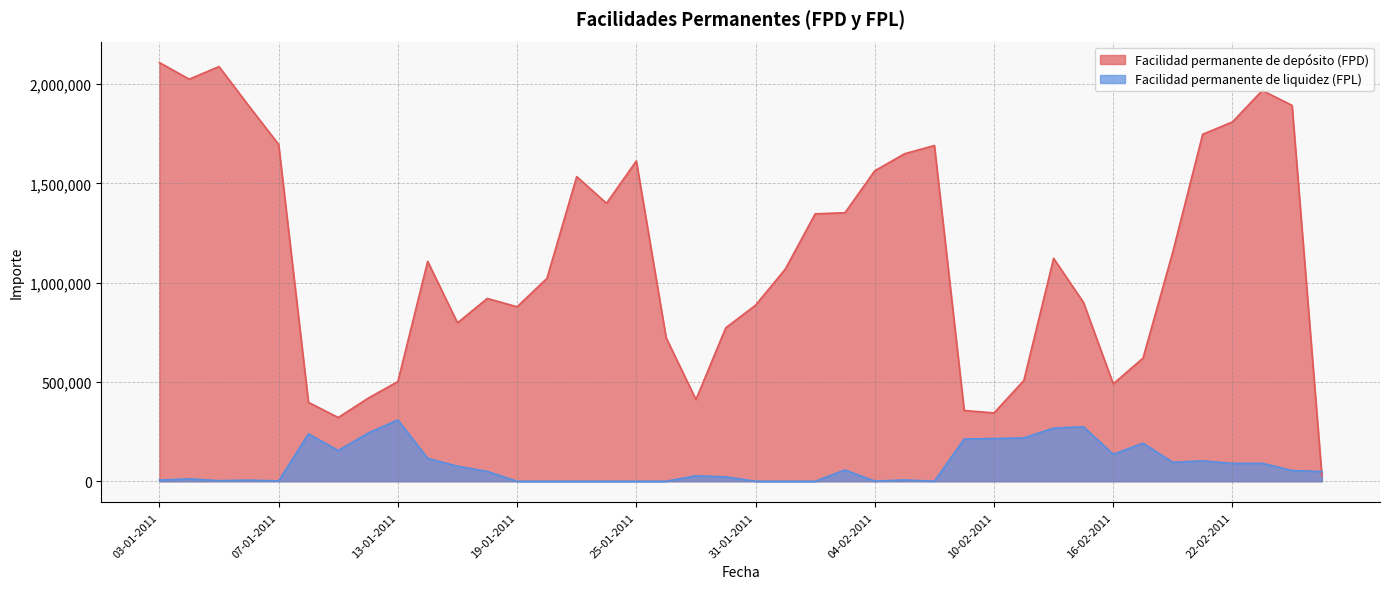

What is the difference between the Facilidad permanente de depósito (FPD) values at 04-01-2011 and 26-01-2011?

1302500